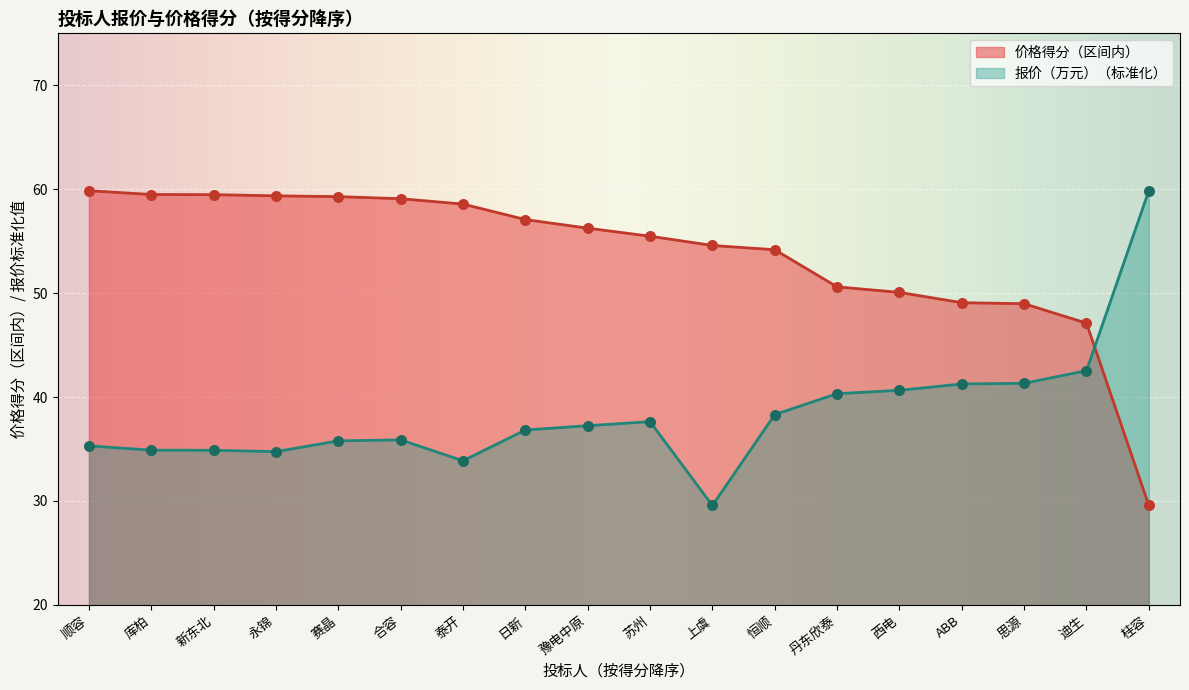

Is the value of 报价（万元） at 上虞 greater than the value of 价格得分（区间内） at 迪生?

No